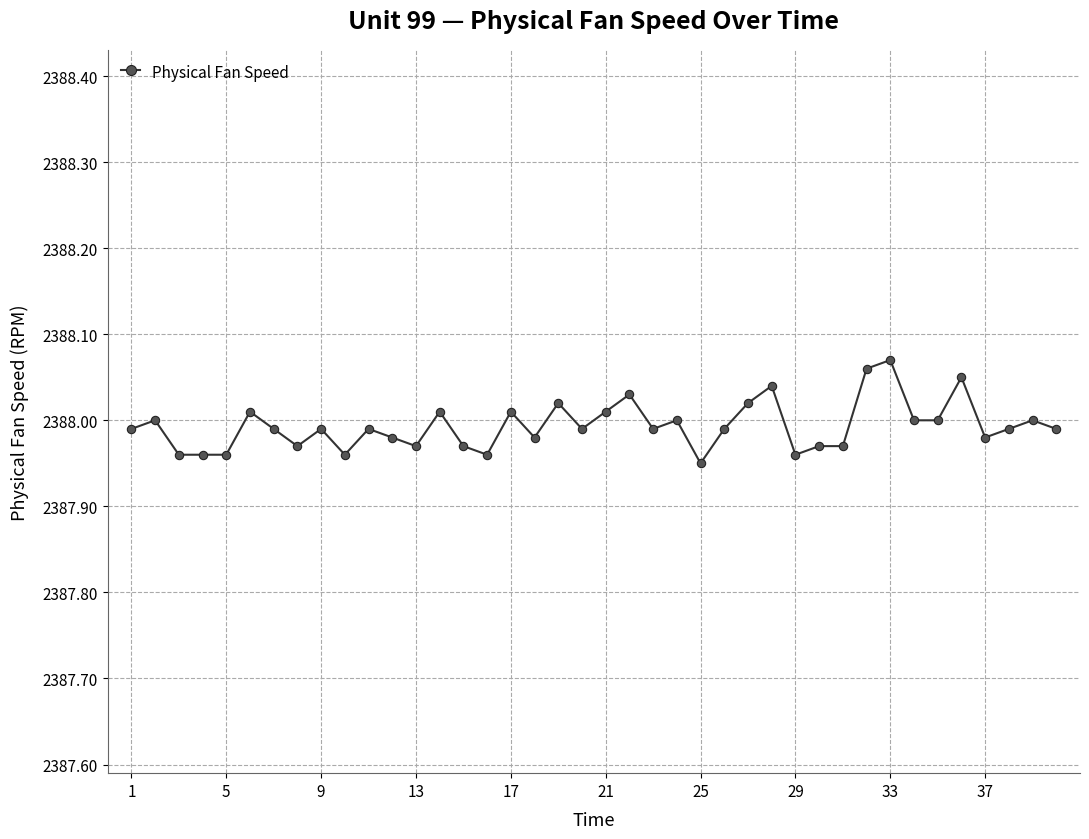

True or false: the data has more than 0 interior local peaks.

True